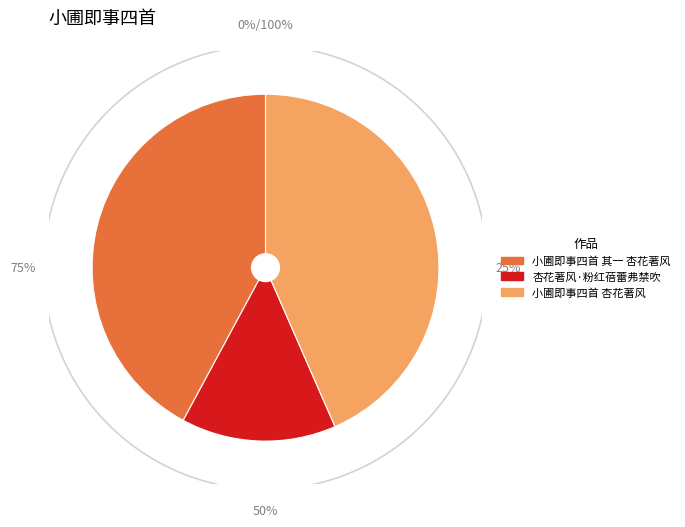

To the nearest percent, what portion does 杏花著风·粉红蓓蕾弗禁吹 represent?

14%